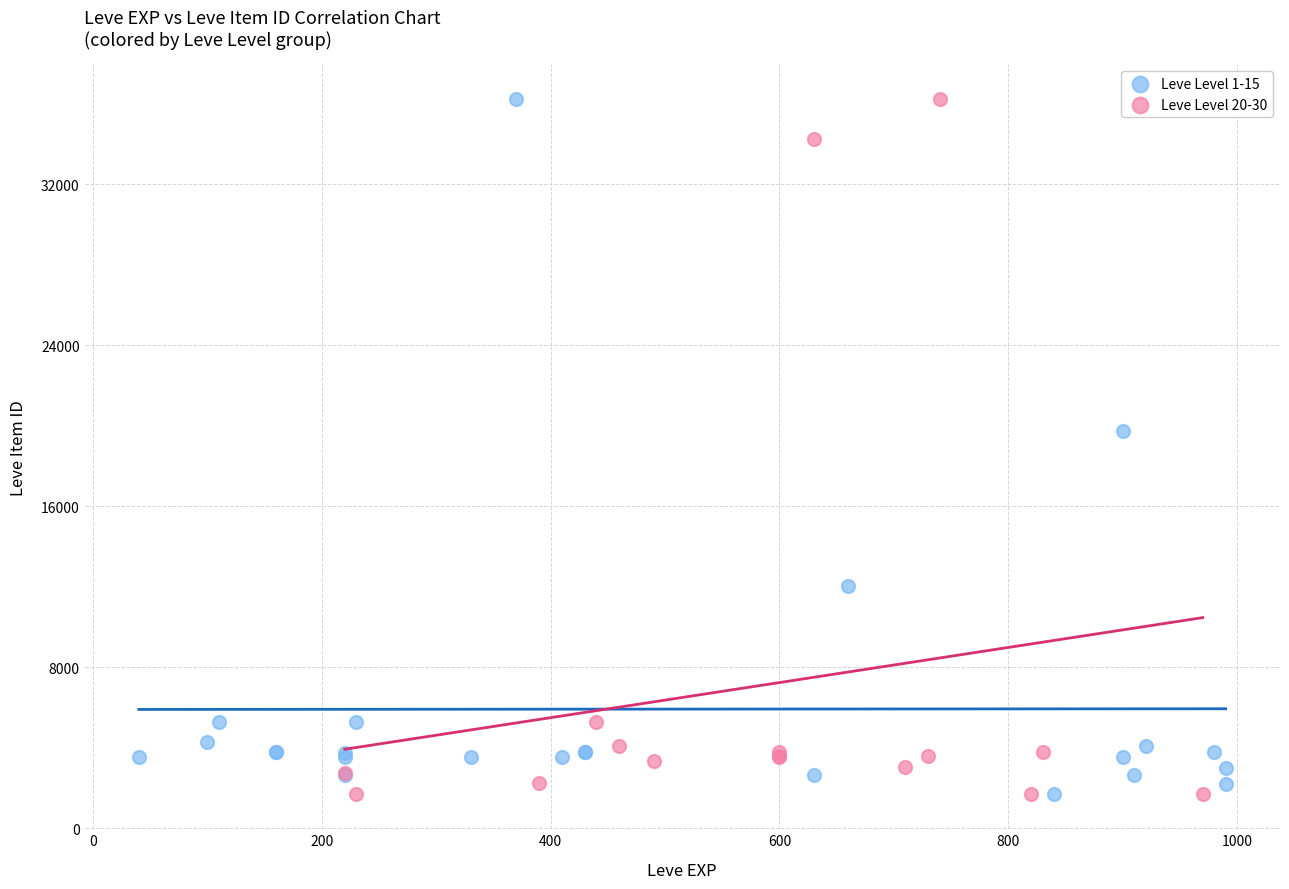

What are all the series names shown in the legend?

Leve Level 1-15, Leve Level 20-30